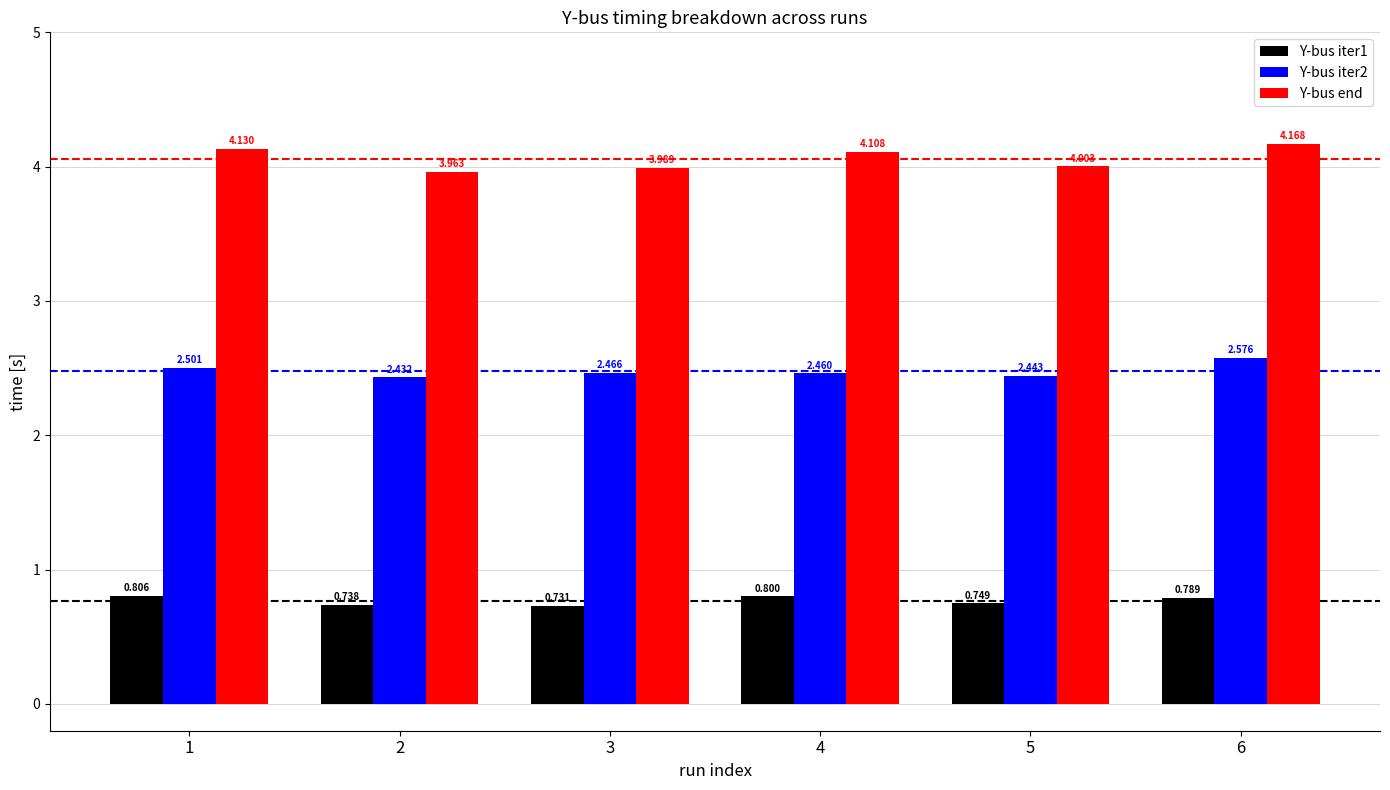

Which series has the largest total across all categories?

Y-bus end